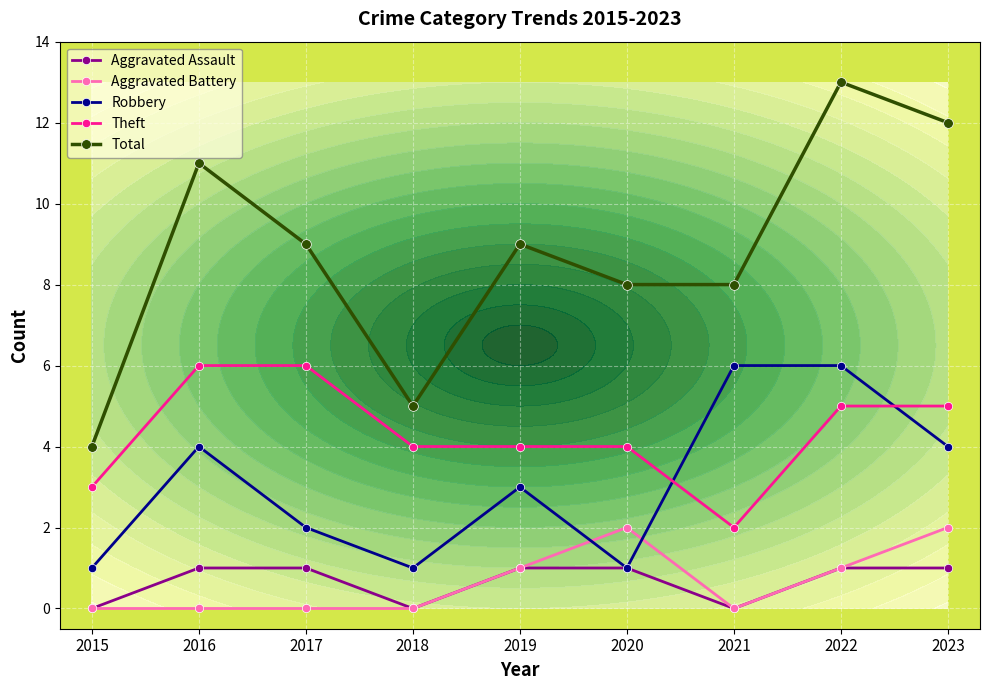

How many interior local valleys does the Aggravated Assault series have?

2